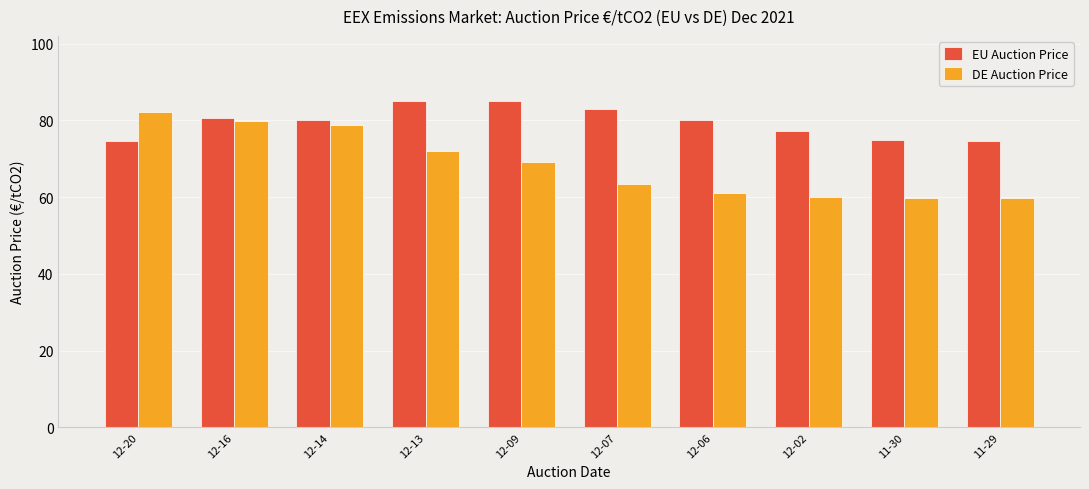

What is the difference between the highest and lowest values at 12-07?

19.3